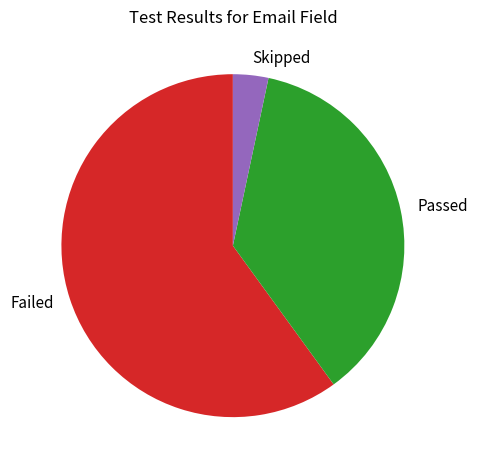

Do Skipped and Passed together represent more than half of the pie?

No